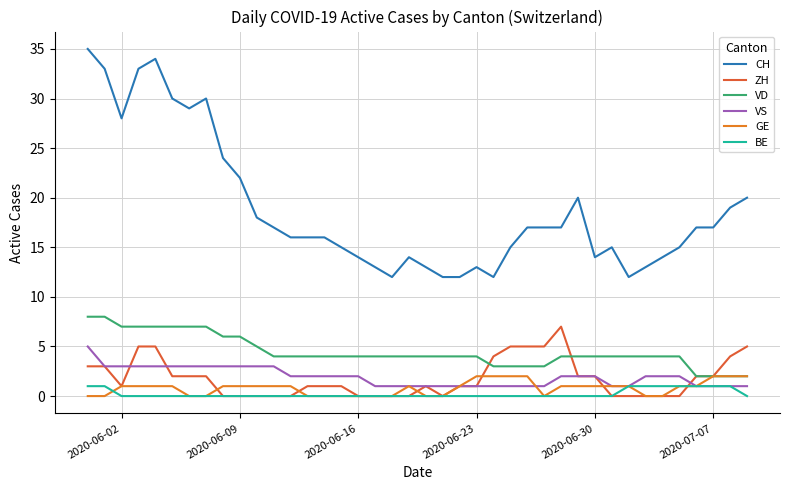

Is this an area chart (filled region under the line)?

No